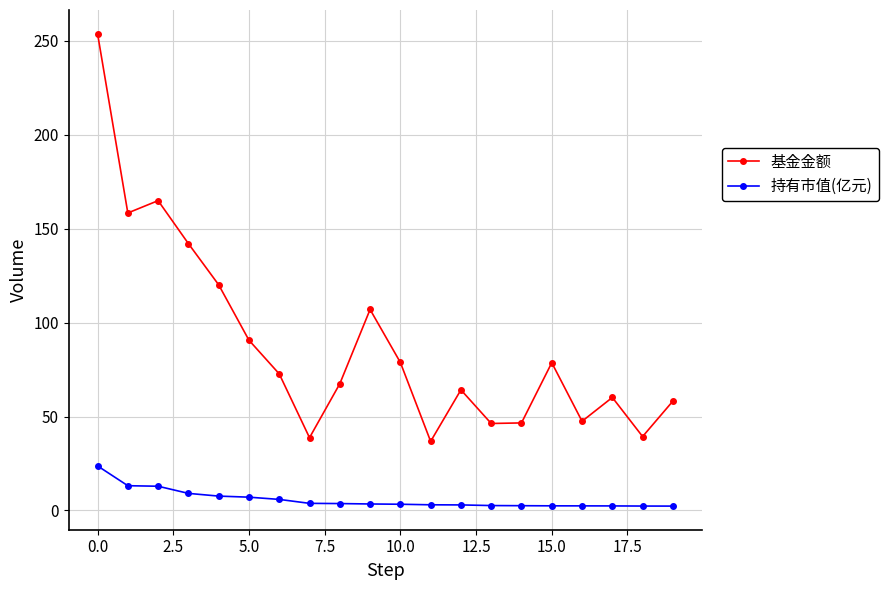

What is the highest value of the 持有市值(亿元) series?

23.7